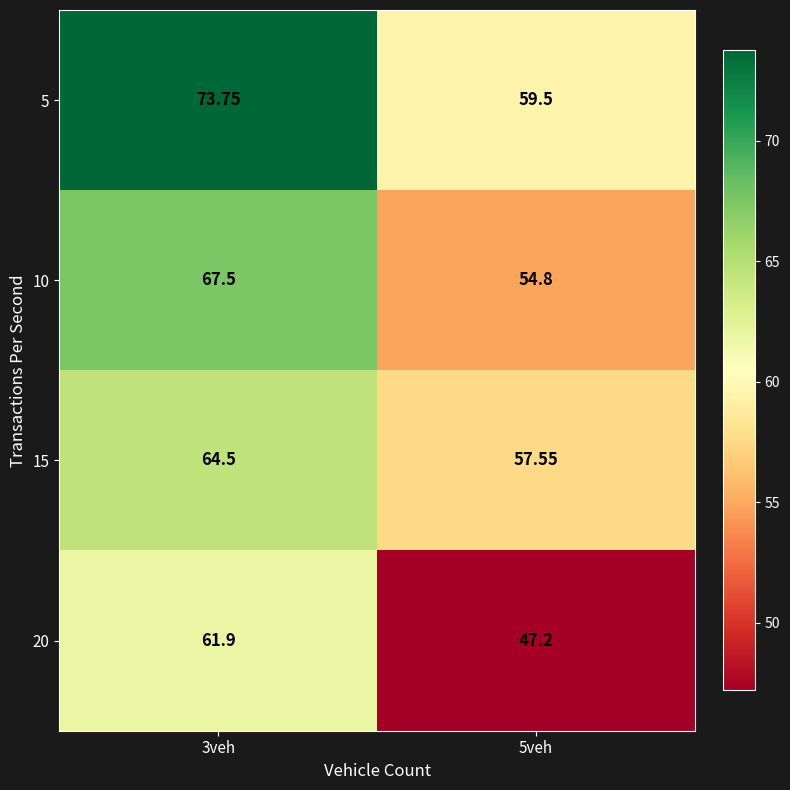

Is the value of 15 at 3veh greater than the value of 20 at 5veh?

Yes